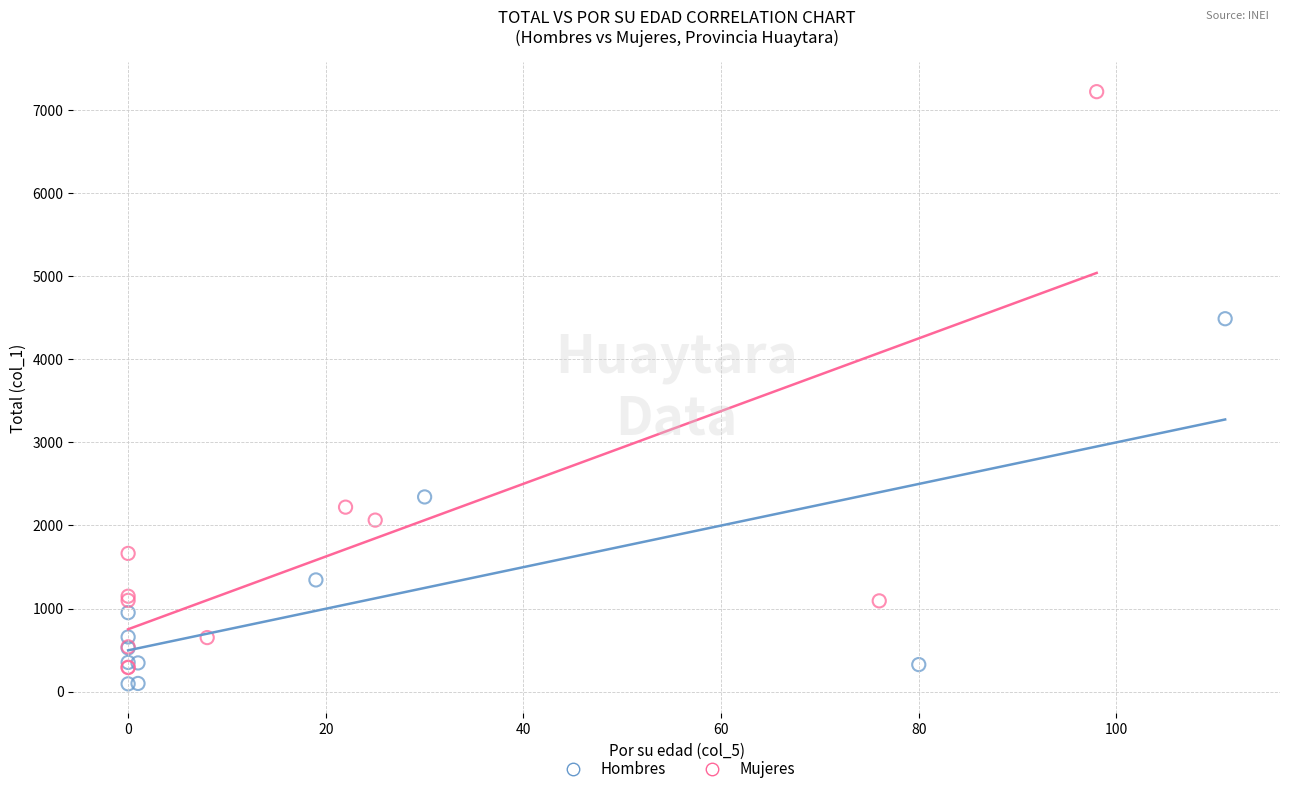

Which series contains the highest Y value?

Mujeres